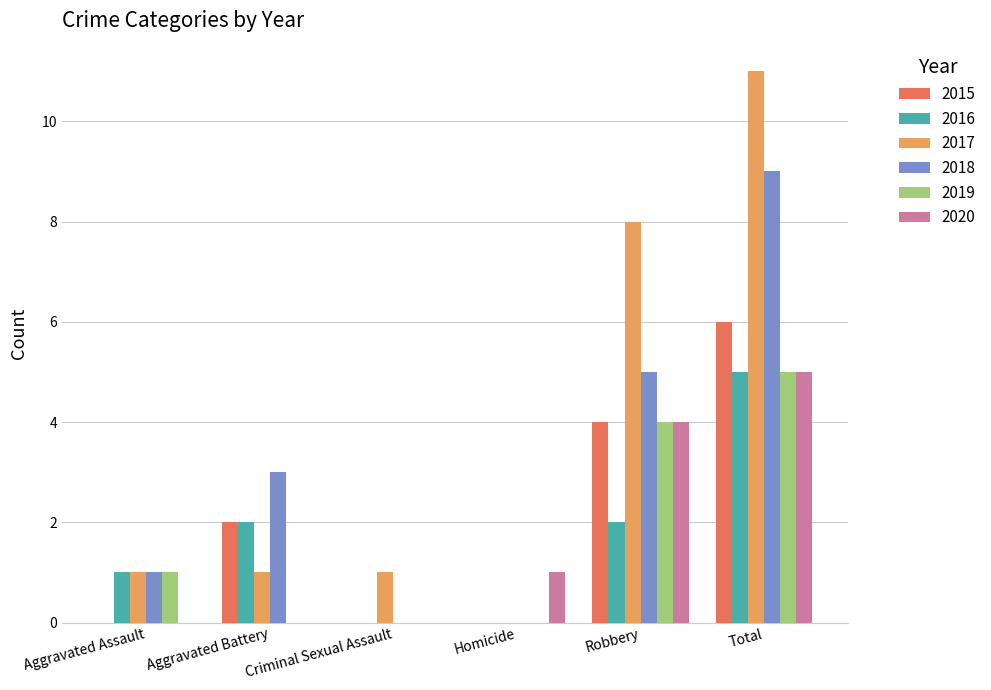

Reading left to right, extract all data points from this chart.

2015: 0	2	0	0	4	6
2016: 1	2	0	0	2	5
2017: 1	1	1	0	8	11
2018: 1	3	0	0	5	9
2019: 1	0	0	0	4	5
2020: 0	0	0	1	4	5